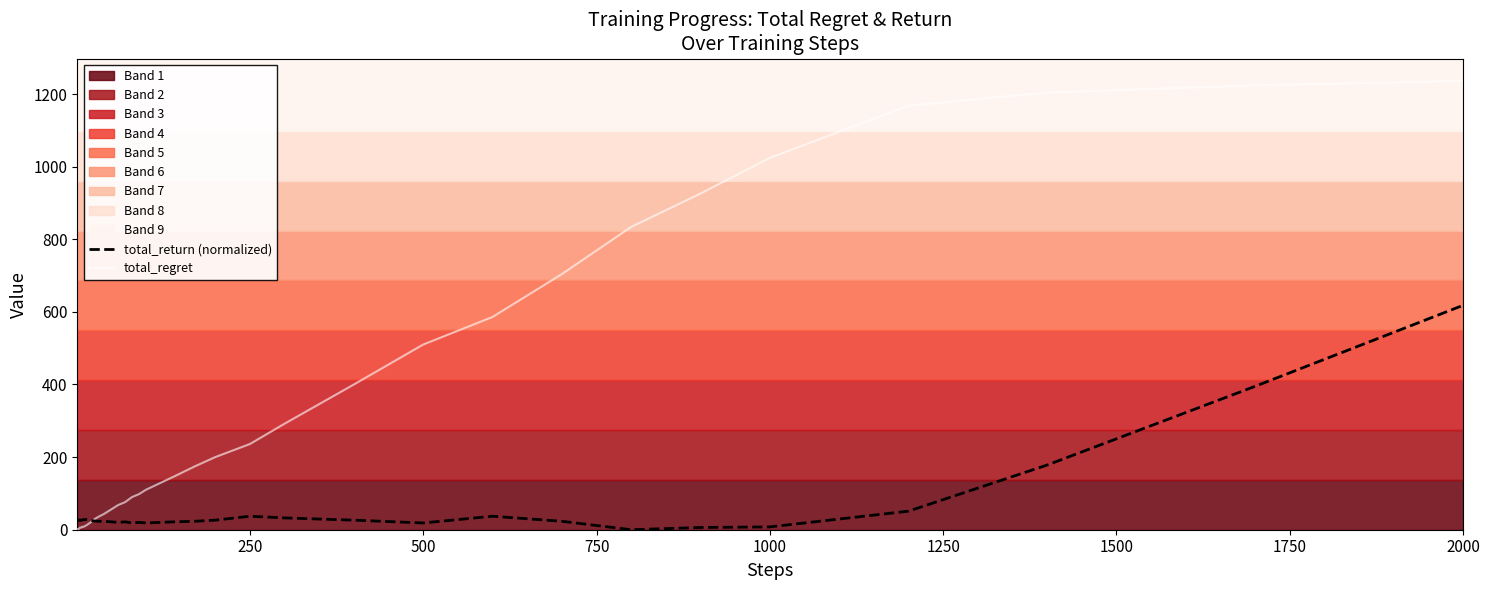

Is it true that total_return (normalized) equals 18.6 at 500?

True